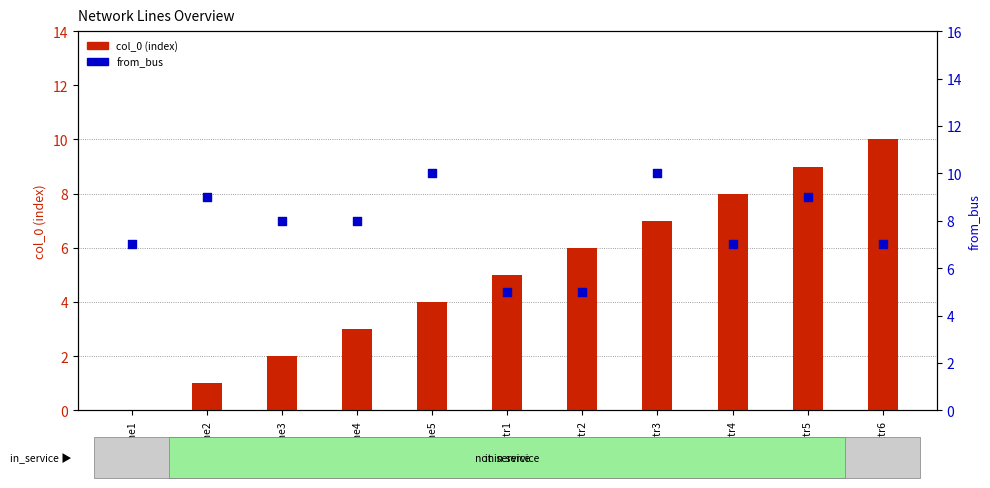

At which category is the sum across all series the highest?

extr5